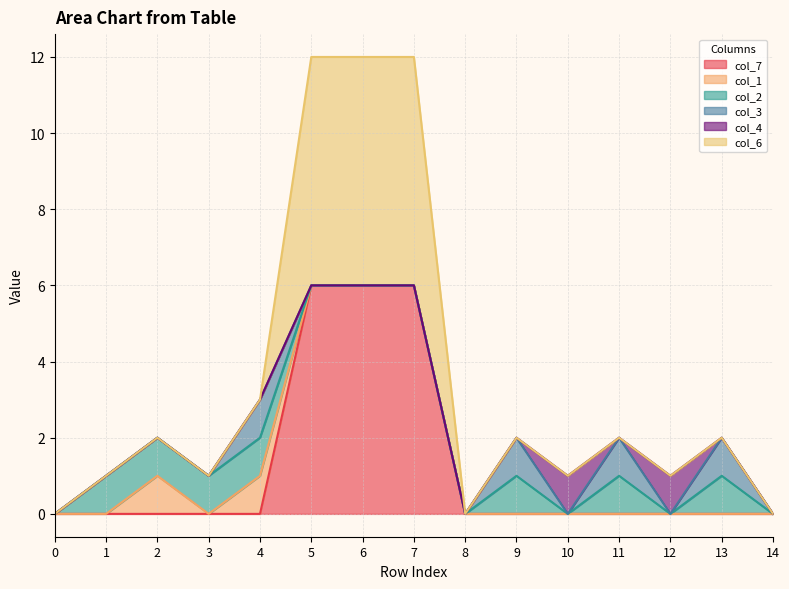

List the series in order of their peak value, highest first.

col_7, col_6, col_1, col_2, col_3, col_4